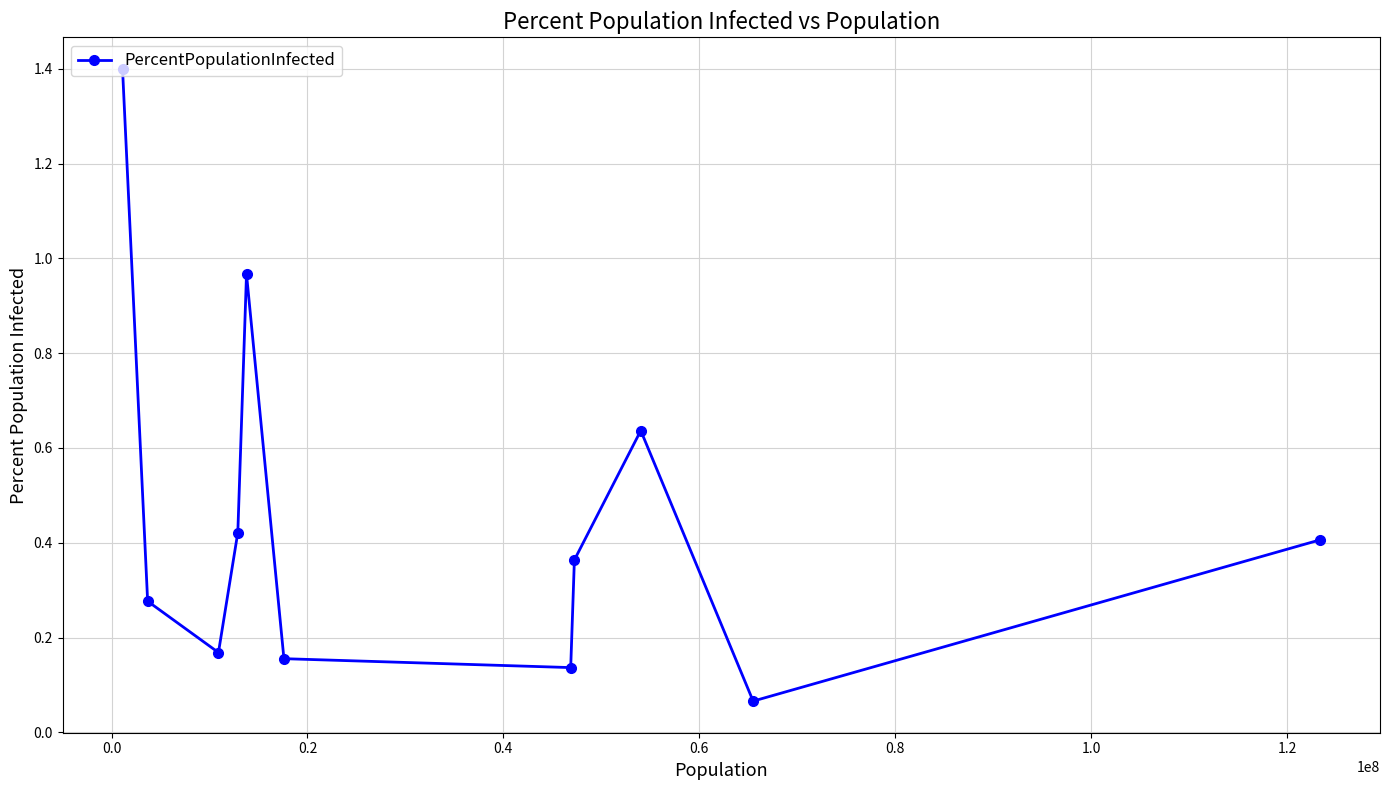

How many points are lower than both their immediate neighbors (excluding endpoints)?

3